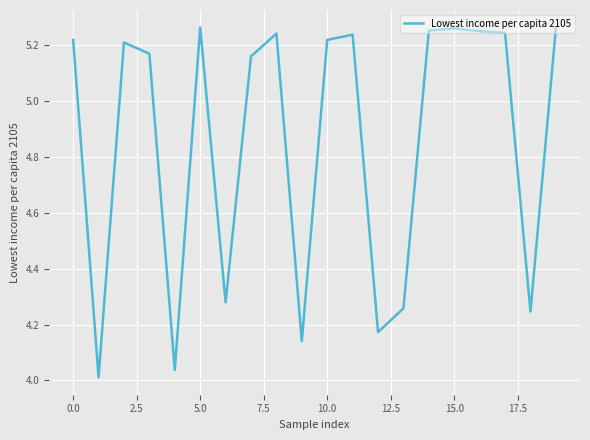

What is the difference between the maximum and minimum values?

1.3